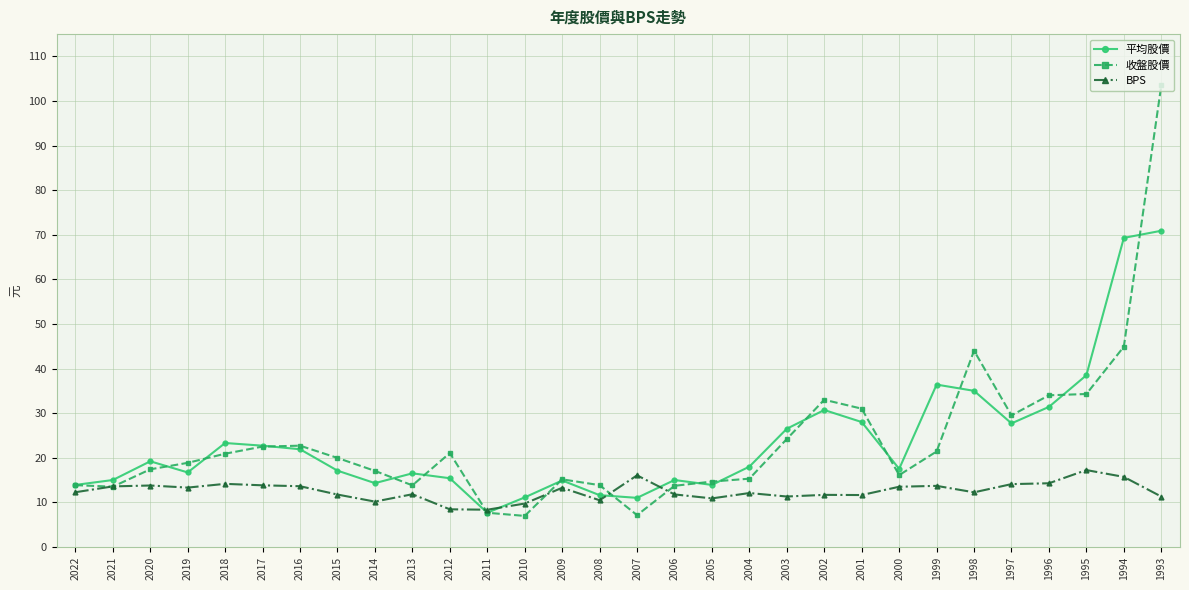

What is the value of the BPS point at the 2nd from the left?

13.6